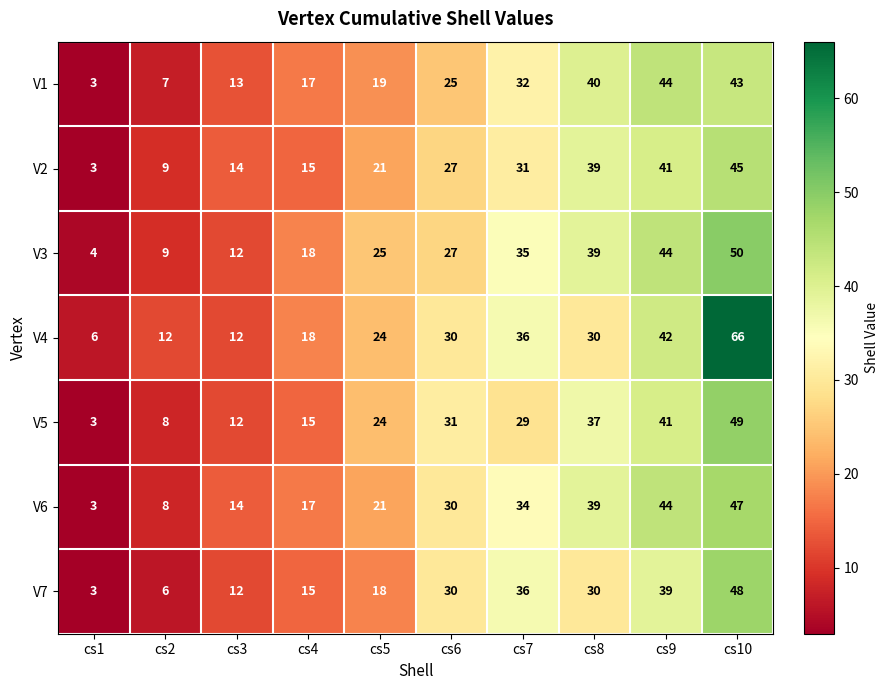

What is the sum of the V4 values at cs5 and cs6?

54